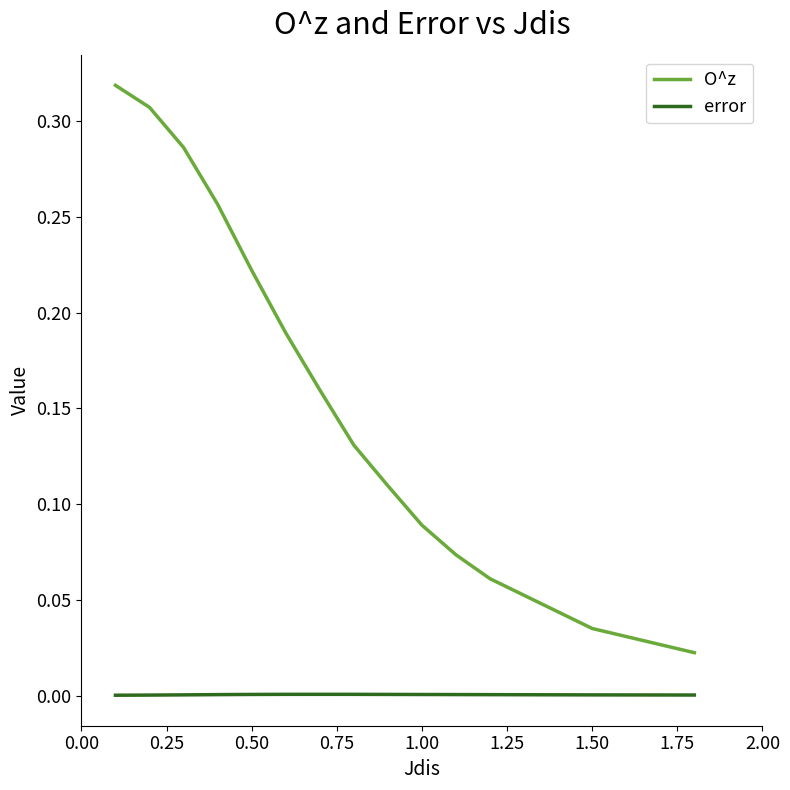

Which series has the largest range (max minus min)?

O^z